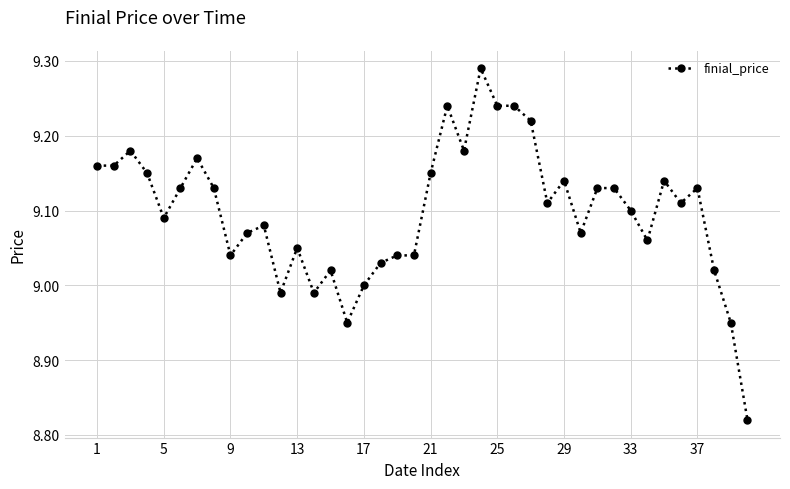

What is the sum of all values?

363.9